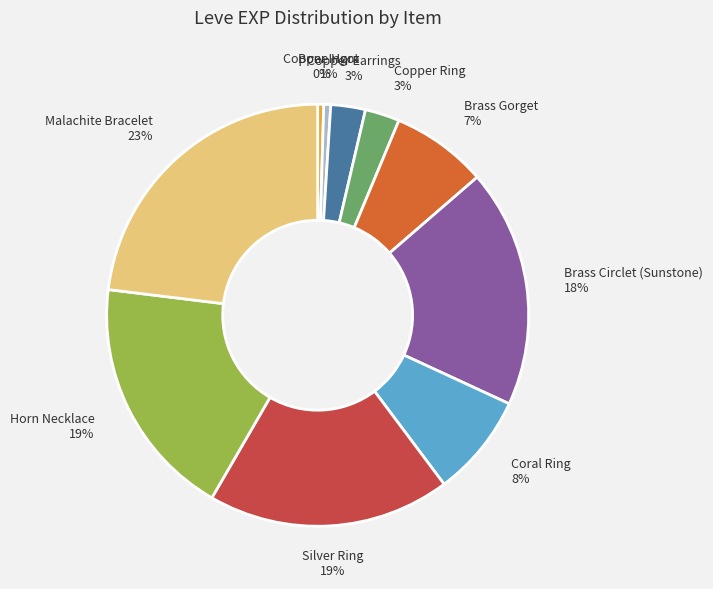

How many segments does this pie chart have?

10